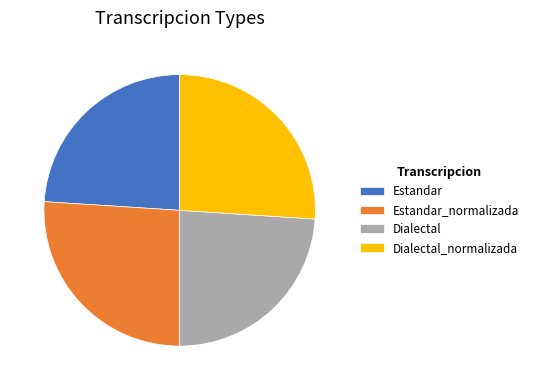

Is there any slice that represents more than half of the pie?

No